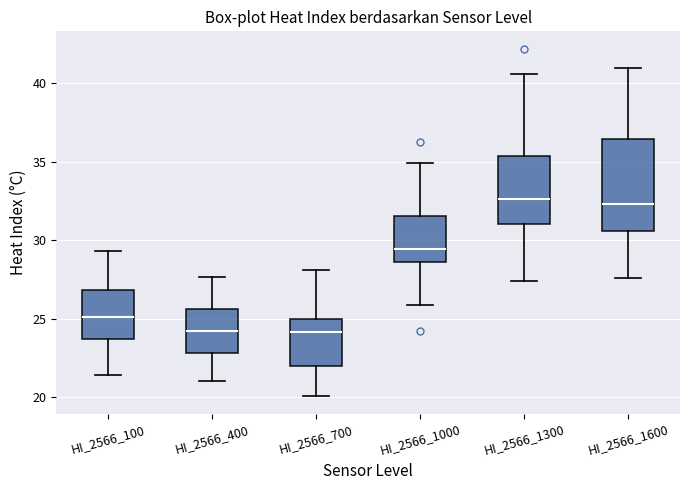

Reading left to right, transcribe this box plot: for each box, give where its median line is, the range the box spans, and where its two whiskers end, as read against the y-axis. The values are not printed on the chart, so give them approximately, as read against the axis.

HI_2566_100: median 25.0, box 23.5 to 27.0, whiskers 21.5 to 29.5
HI_2566_400: median 24.0, box 23.0 to 25.5, whiskers 21.0 to 27.5
HI_2566_700: median 24.0, box 22.0 to 25.0, whiskers 20.0 to 28.0
HI_2566_1000: median 29.5, box 28.5 to 31.5, whiskers 26.0 to 35.0
HI_2566_1300: median 32.5, box 31.0 to 35.5, whiskers 27.5 to 40.5
HI_2566_1600: median 32.5, box 30.5 to 36.5, whiskers 27.5 to 41.0